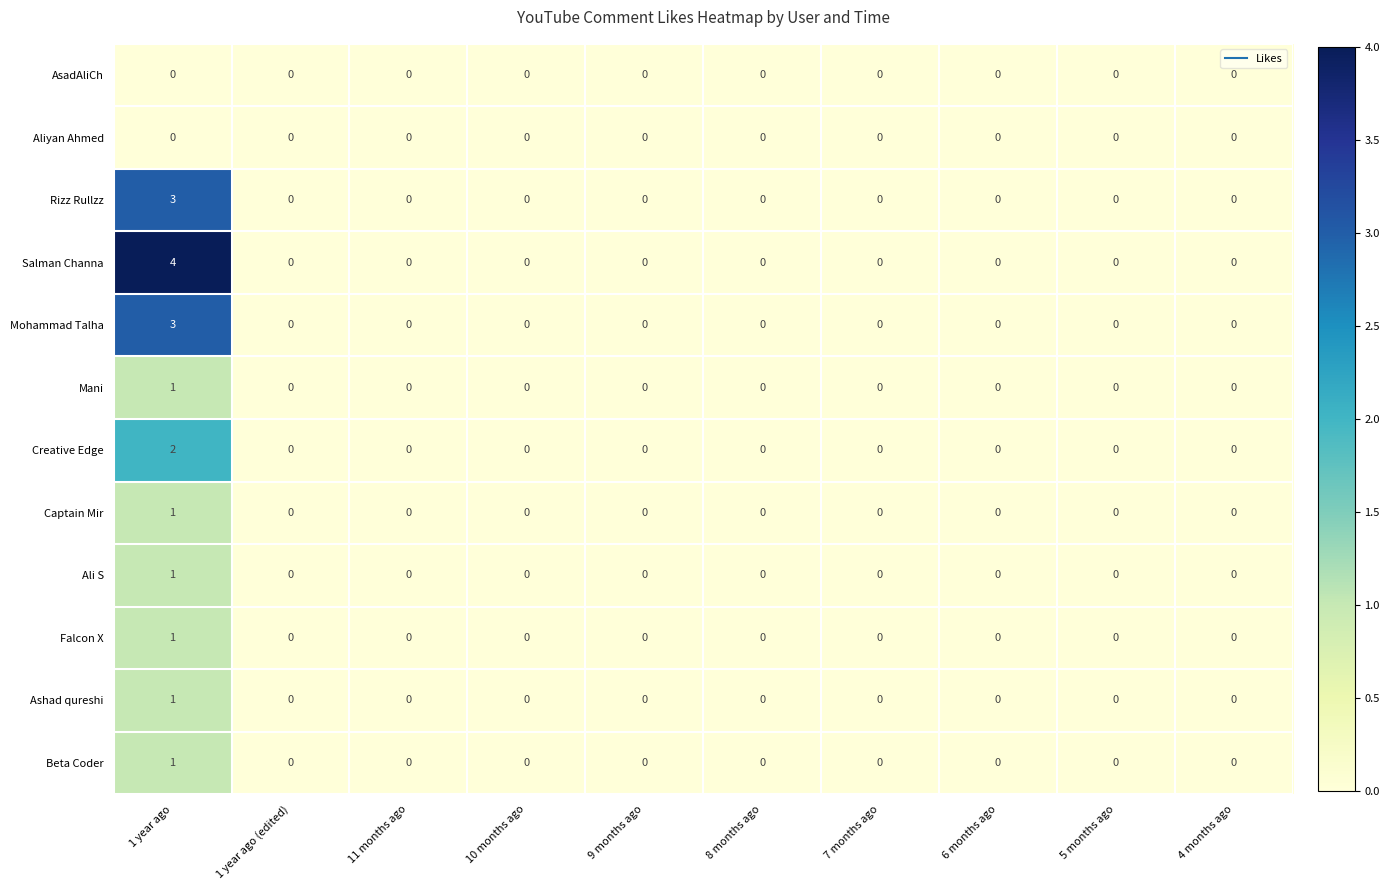

Is it true that Ali S equals 0 at 8 months ago?

True